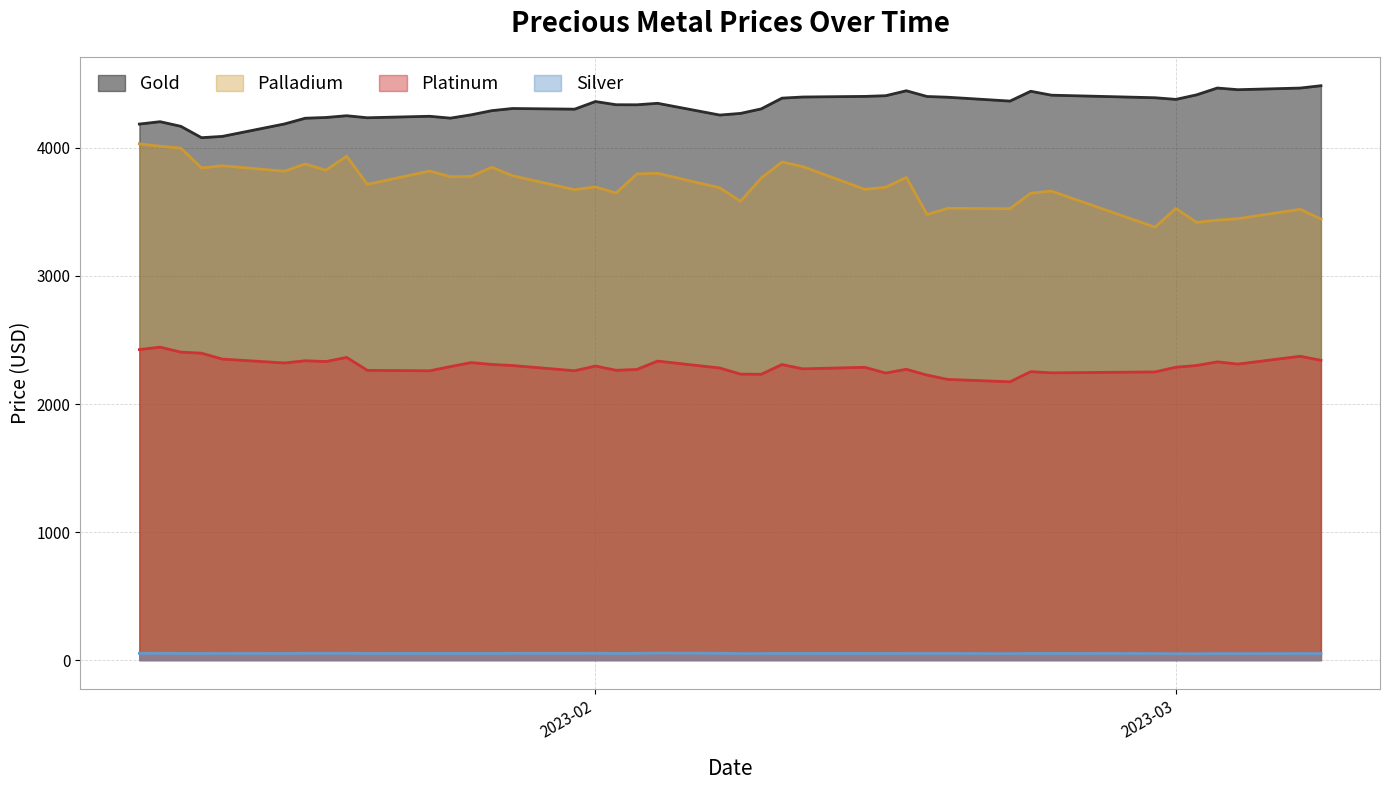

How many interior local valleys does the palladium series have?

13